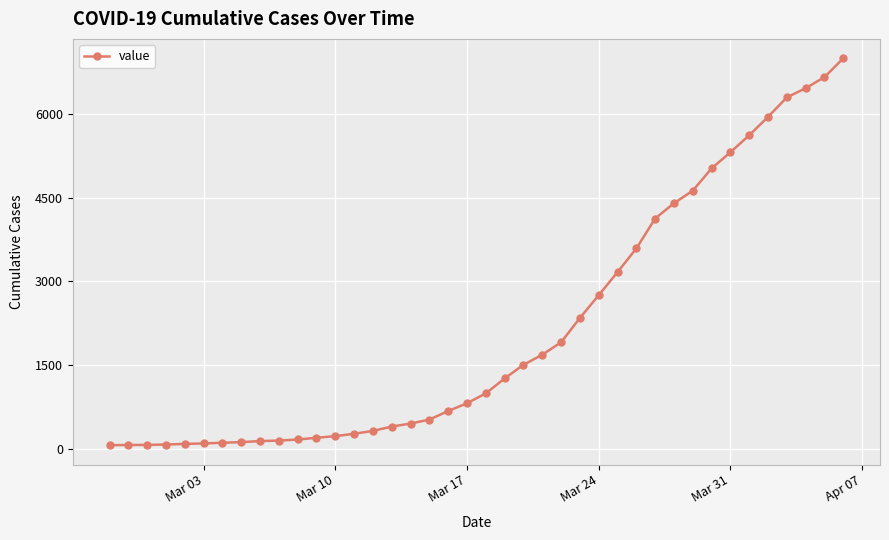

What is the maximum value shown in the chart?

7003